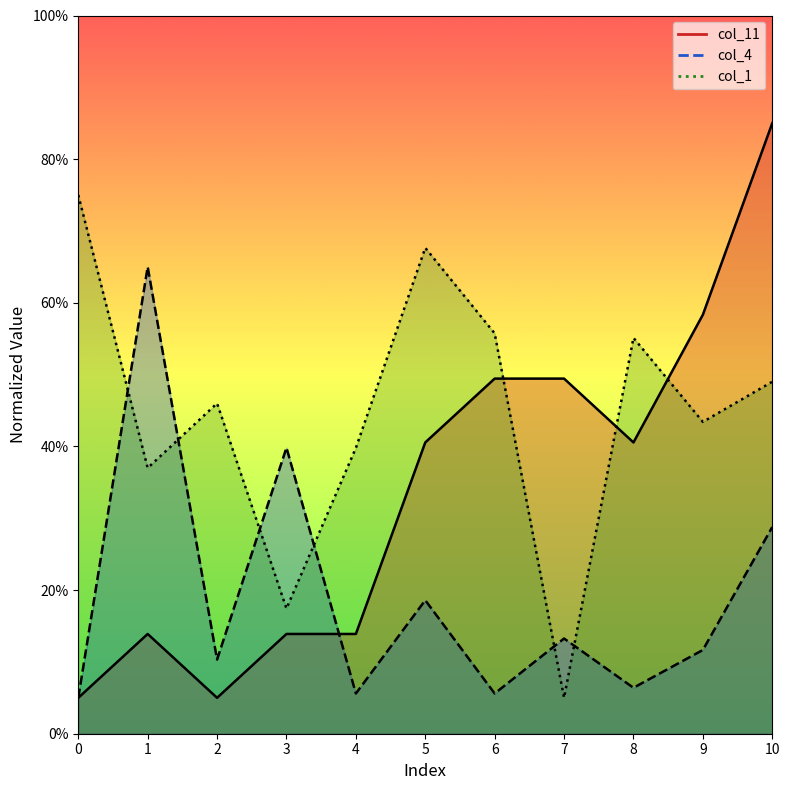

Rank the categories by col_4 value from lowest to highest.

0, 4, 6, 8, 2, 9, 7, 5, 10, 3, 1